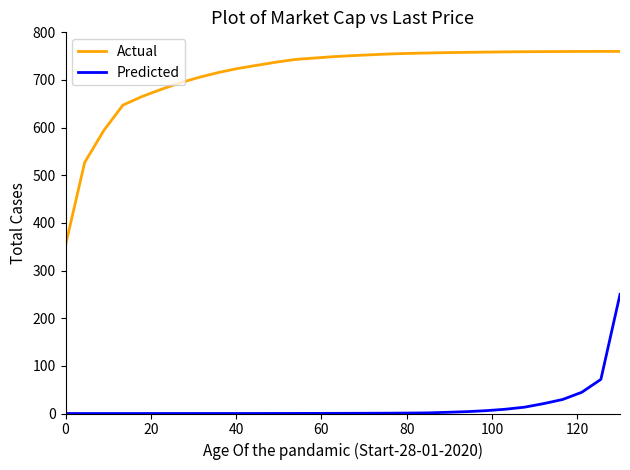

What is the difference between the maximum and minimum values in the Predicted series?

250.0